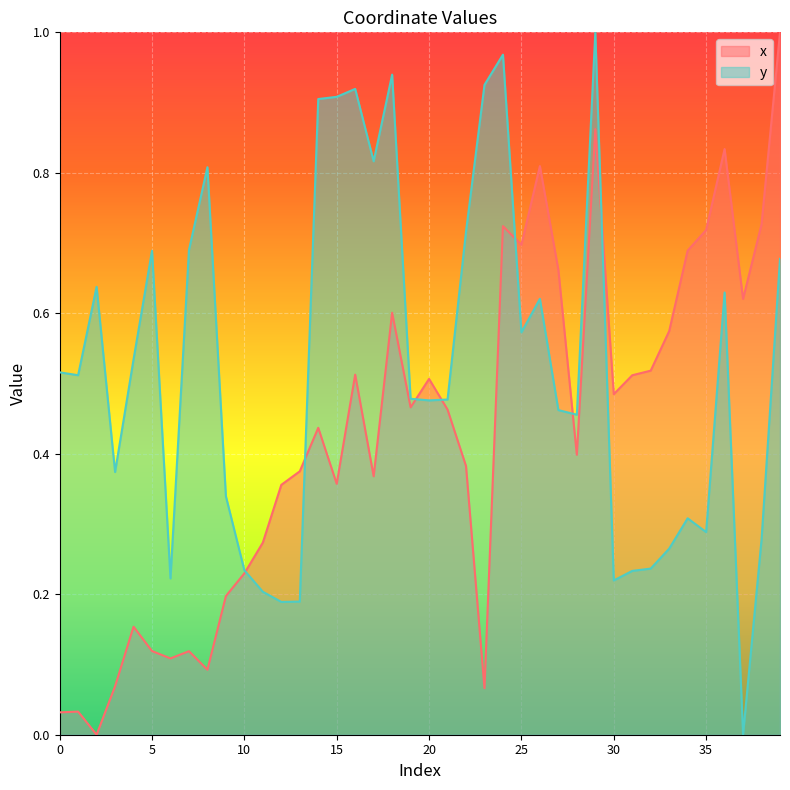

True or false: y has a value of 0.4 at 23.

False